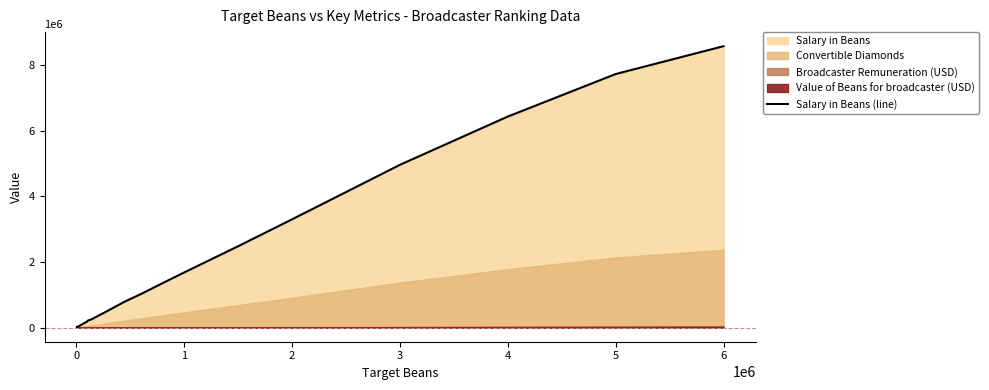

Does the chart display data point markers on the line(s)?

No